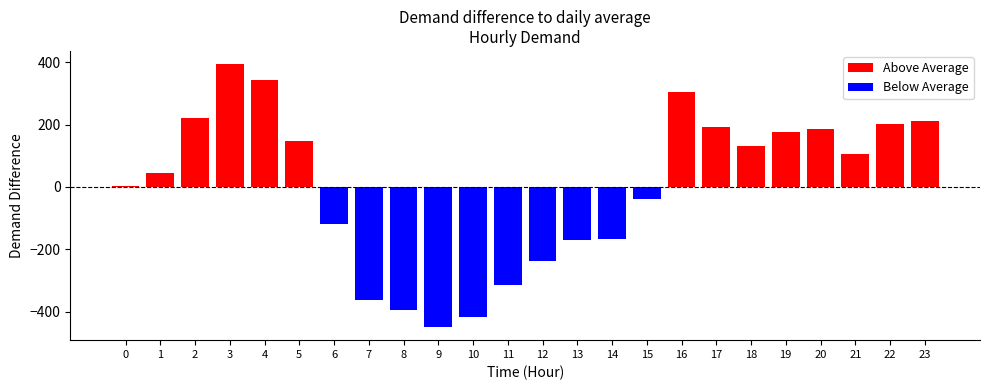

True or false: Above Average has a value of 293.5 at 19.

False